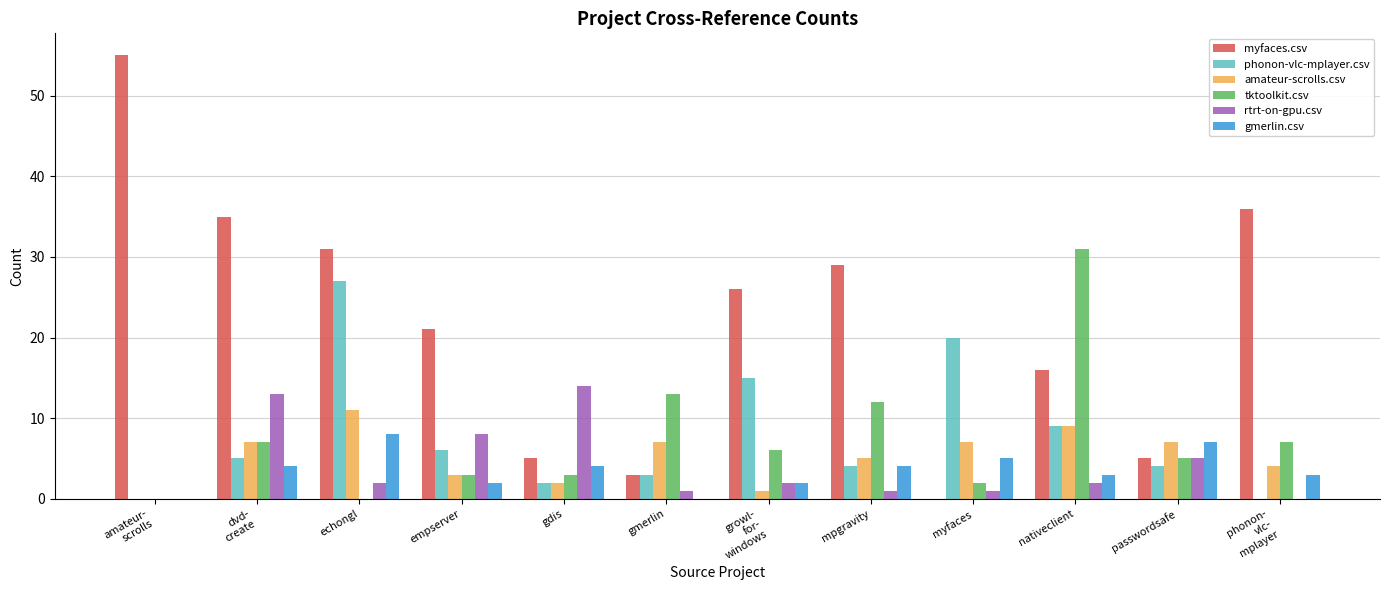

At which category is the sum across all series the highest?

echongl